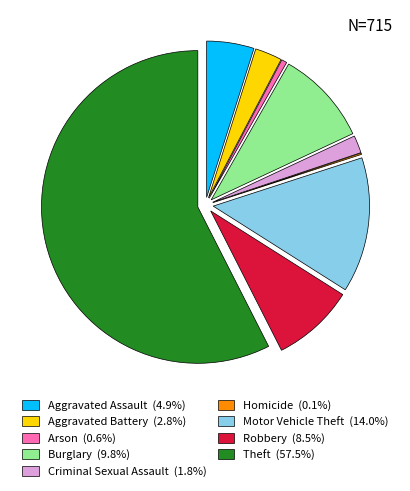

What is the ratio of the value at Arson to the value at Criminal Sexual Assault?

0.3